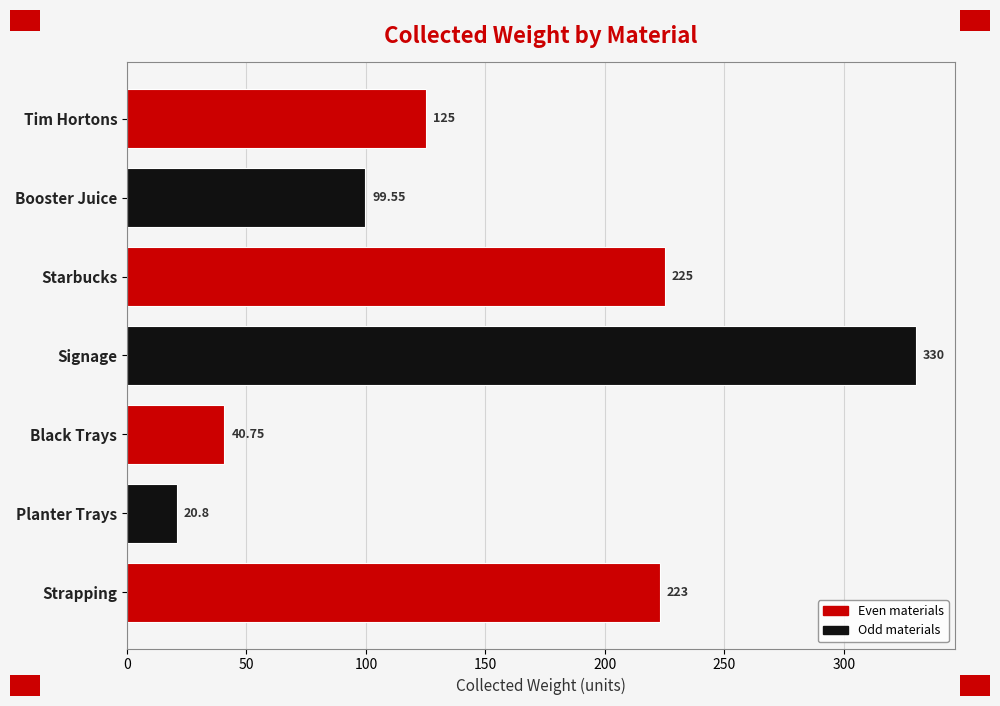

What is the sum of the values at Tim Hortons and Starbucks?

350.0